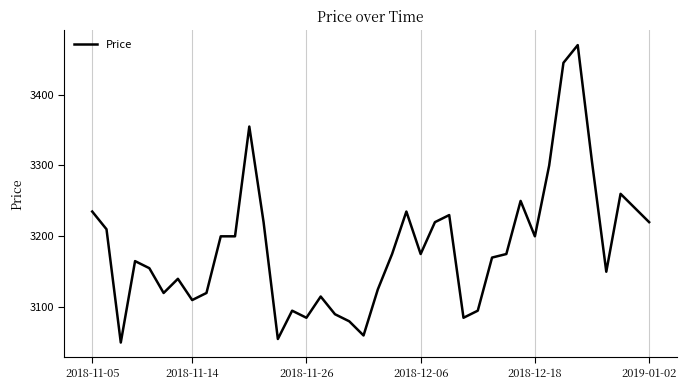

What is the difference between the maximum and minimum values?

420